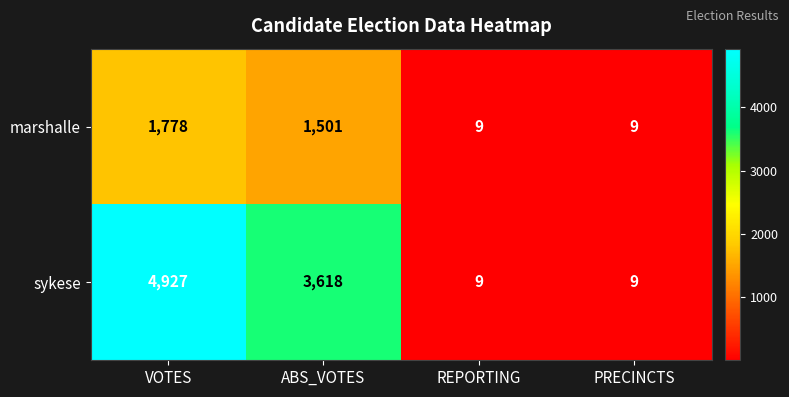

Reading left to right, list all the values displayed in this chart.

marshalle: VOTES=1778	ABS_VOTES=1501	REPORTING=9	PRECINCTS=9
sykese: VOTES=4927	ABS_VOTES=3618	REPORTING=9	PRECINCTS=9